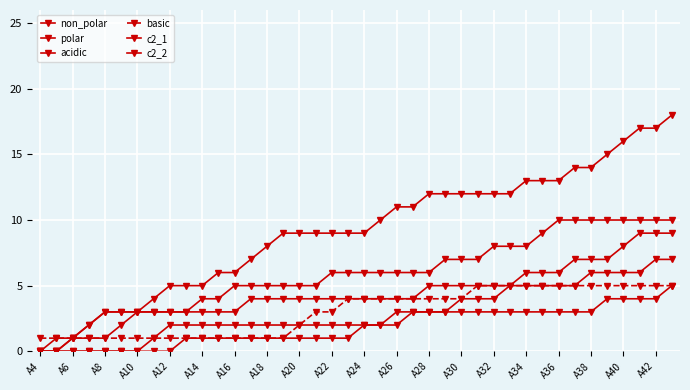

Where does the basic series first go above 4?

27